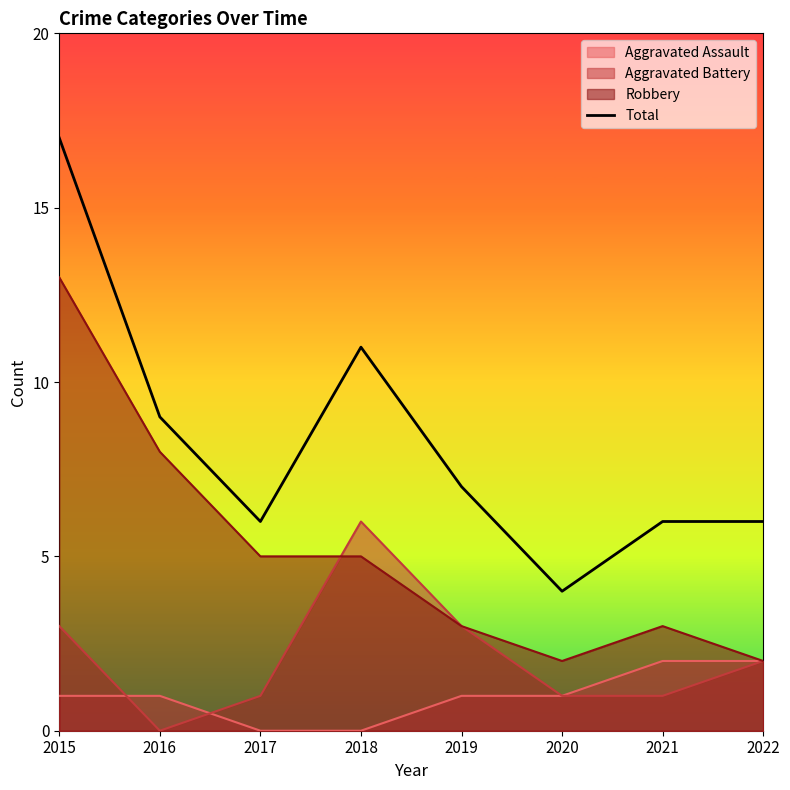

At which label does the data first exceed 7?

2015